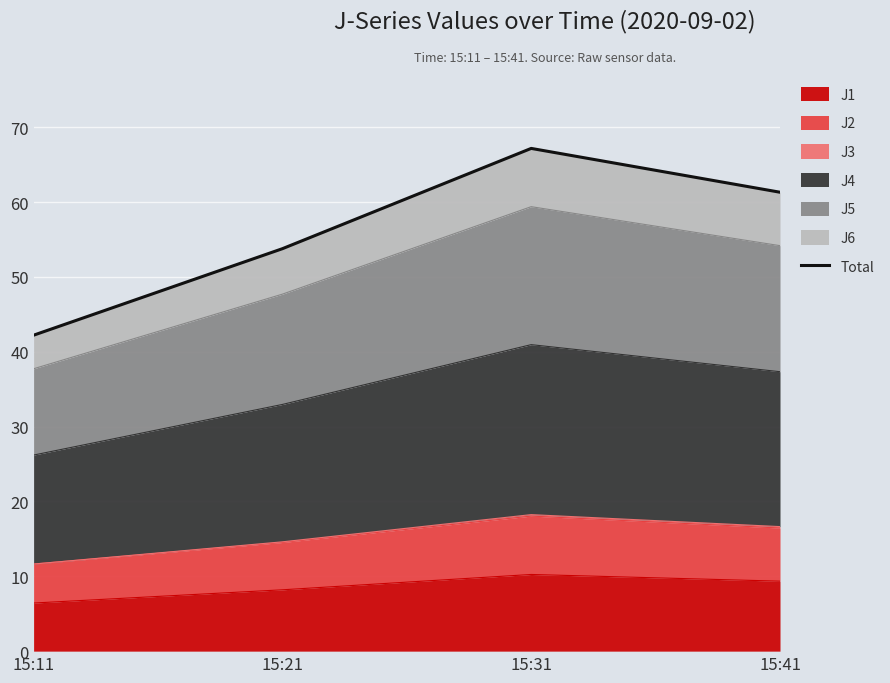

What is the difference between the maximum and minimum values?

25.0